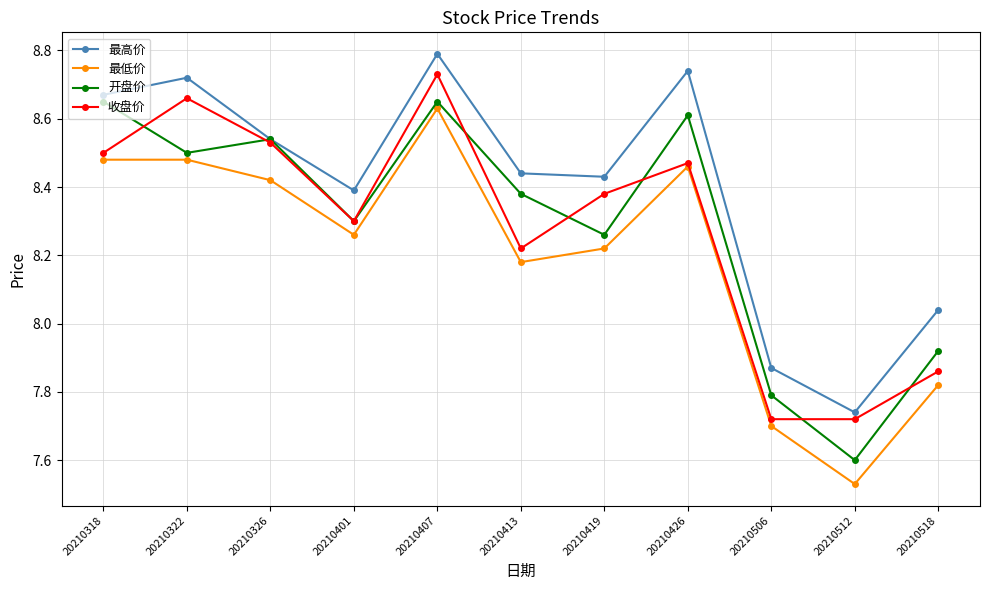

At which category does the chart reach its minimum across all series?

20210512